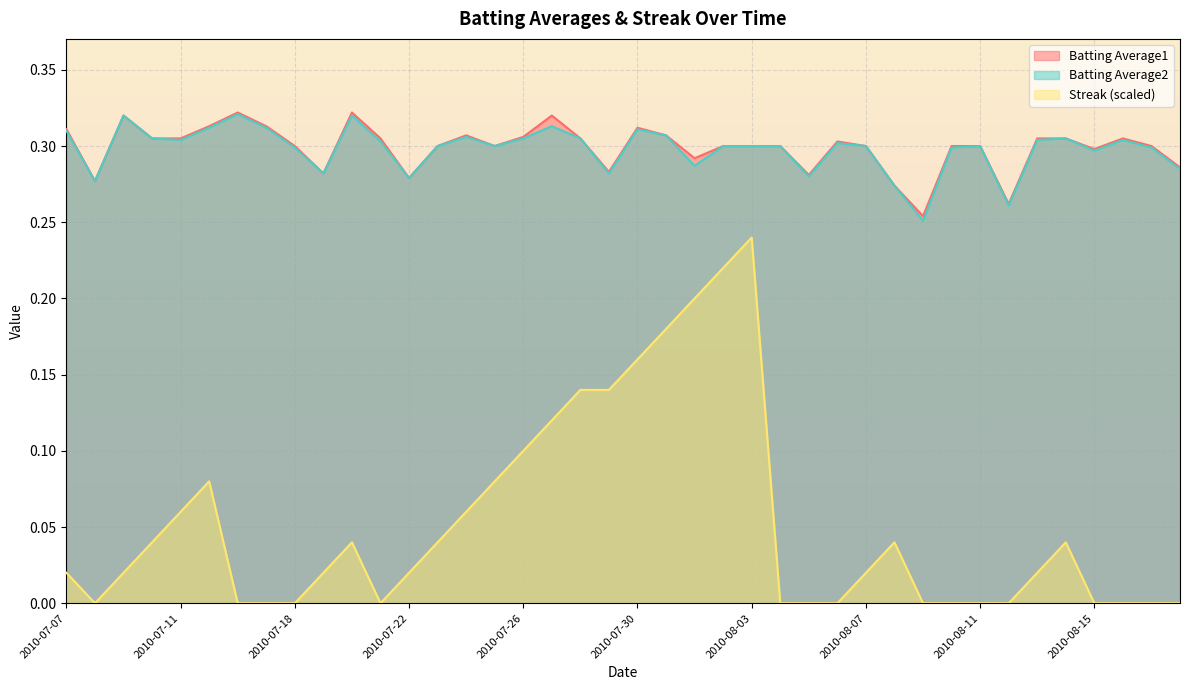

True or false: Streak and Batting Average2 intersect in this chart.

False